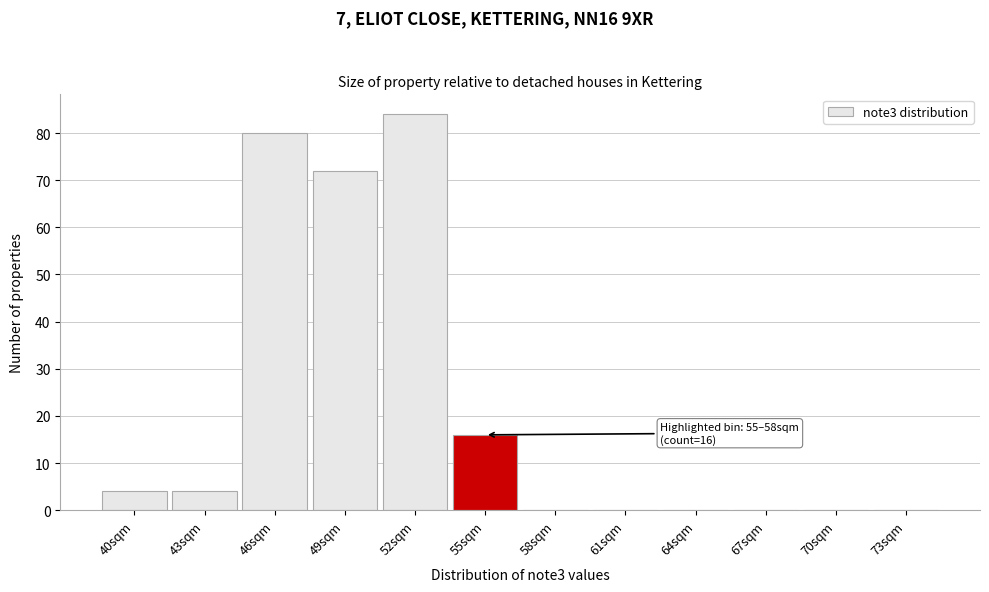

Reading left to right, transcribe all the data shown in this chart.

40sqm=4	43sqm=4	46sqm=80	49sqm=72	52sqm=84	55sqm=16	58sqm=0	61sqm=0	64sqm=0	67sqm=0	70sqm=0	73sqm=0